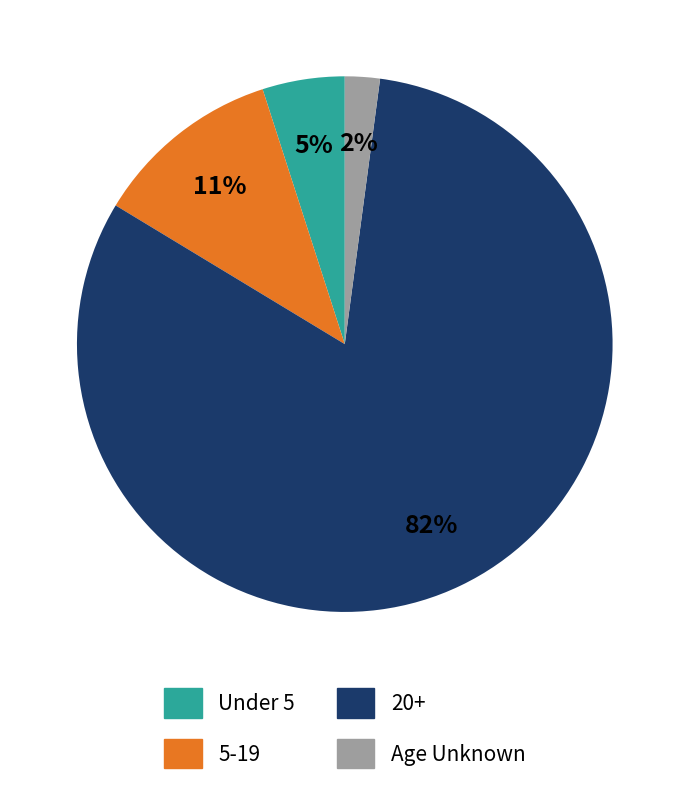

To the nearest percent, what is the average slice percentage?

25%